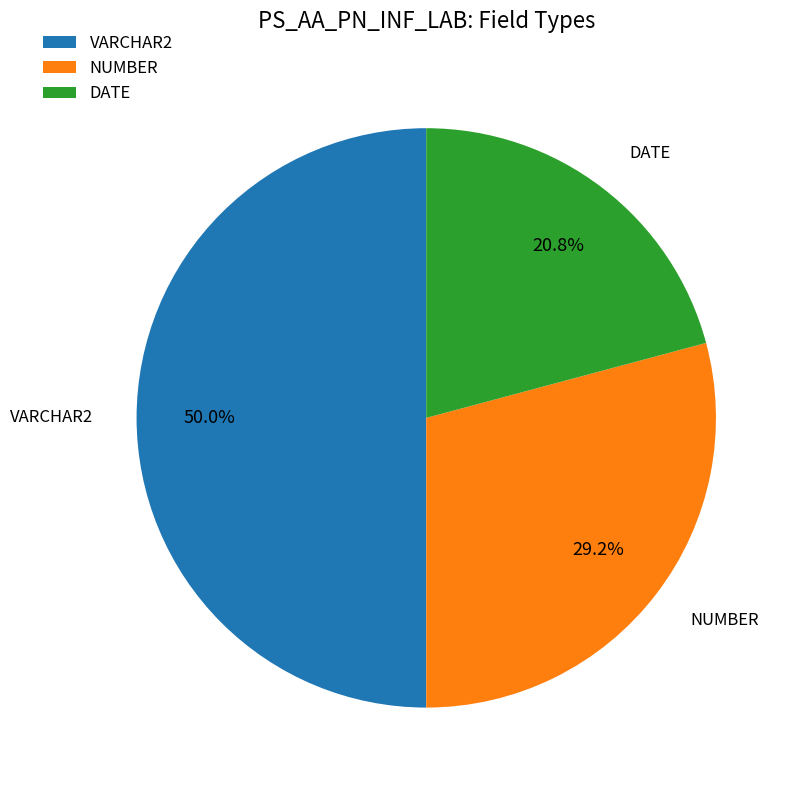

How many slices are in this pie chart?

3